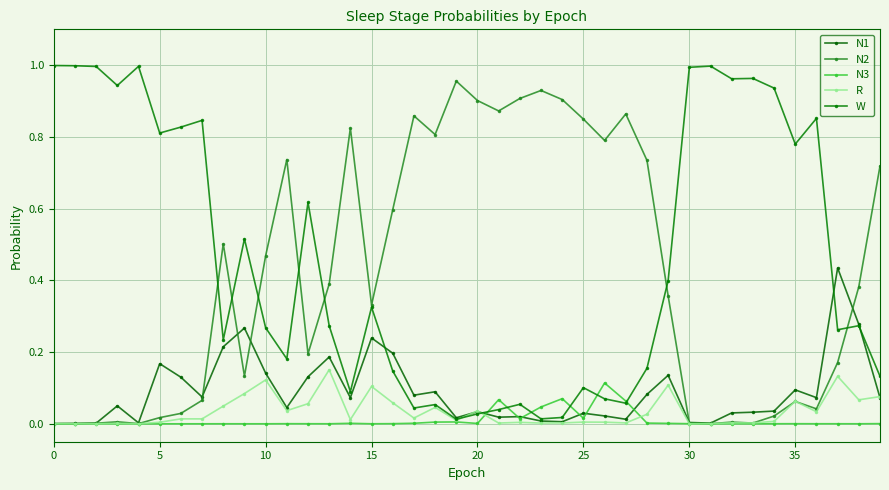

Does the chart have visible grid lines?

Yes